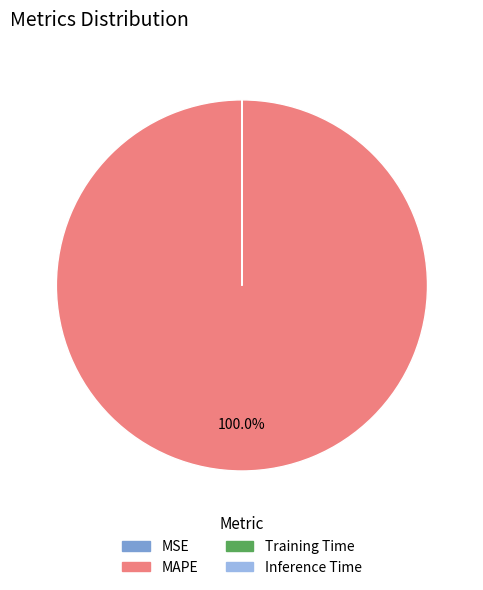

Which slice represents more than half of the pie?

MAPE